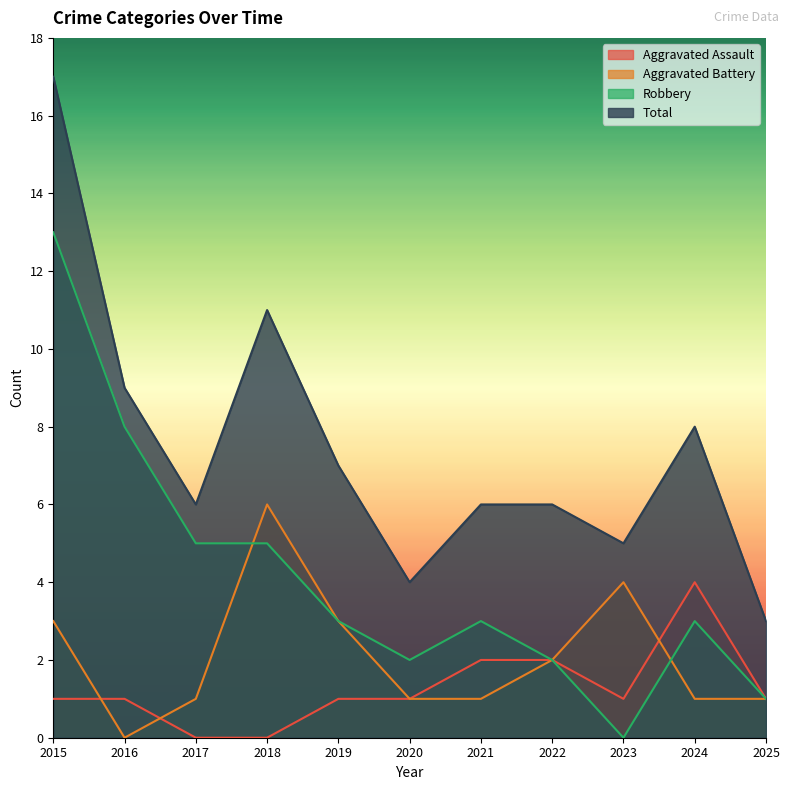

Is the value of Aggravated Battery at 2023 greater than the value of Aggravated Assault at 2022?

Yes